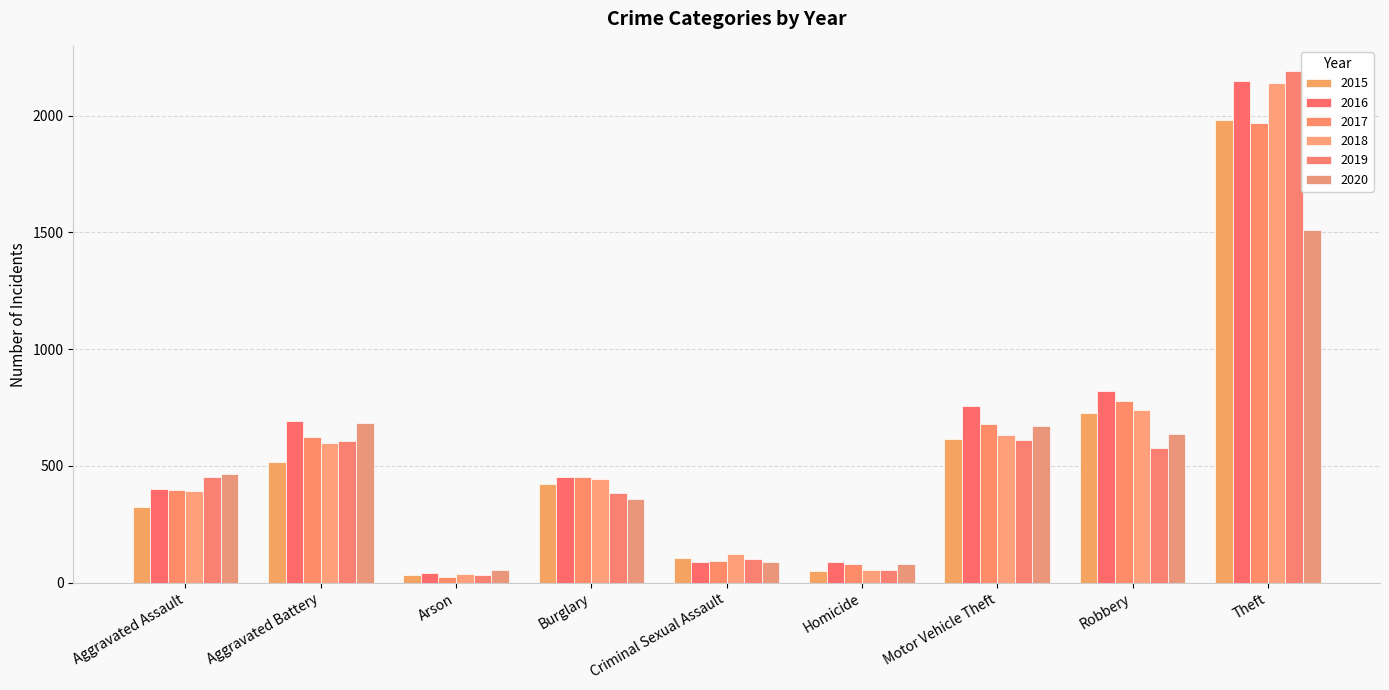

What is the total value across all series at Theft?

11939